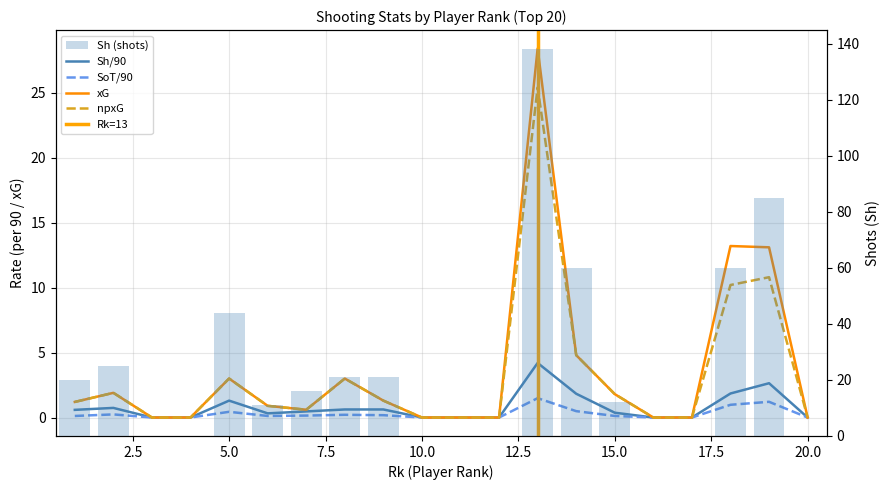

Which series has the largest range (max minus min)?

xG